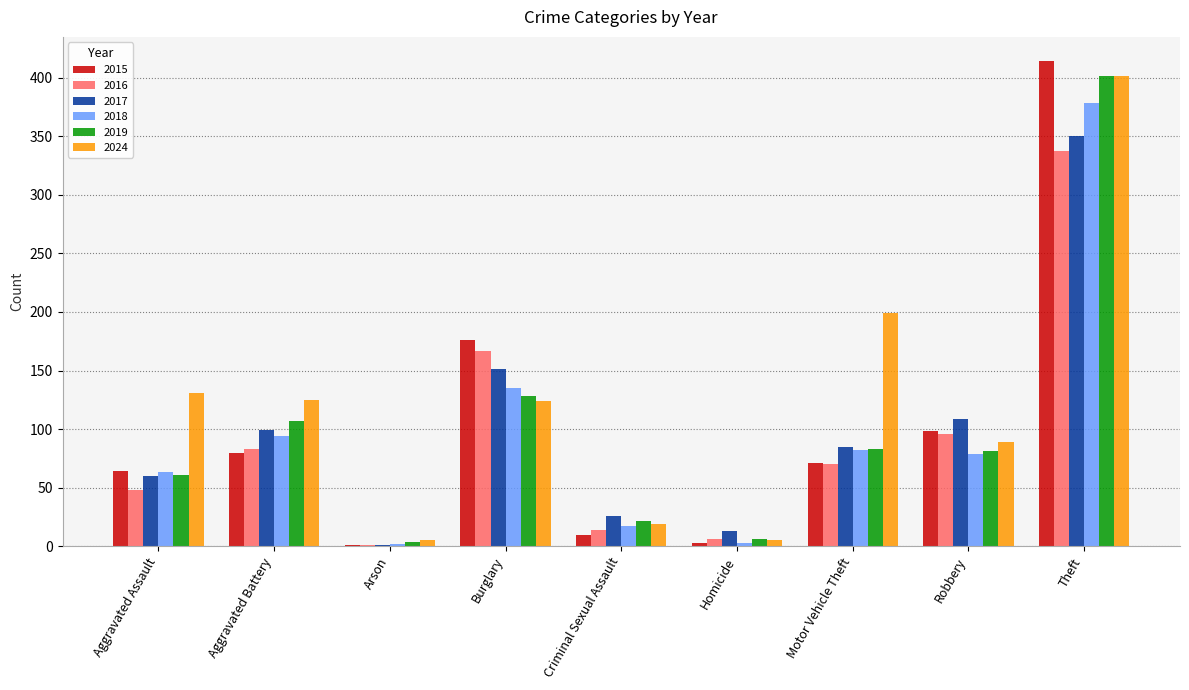

Where does the 2019 series first go above 81?

Aggravated Battery